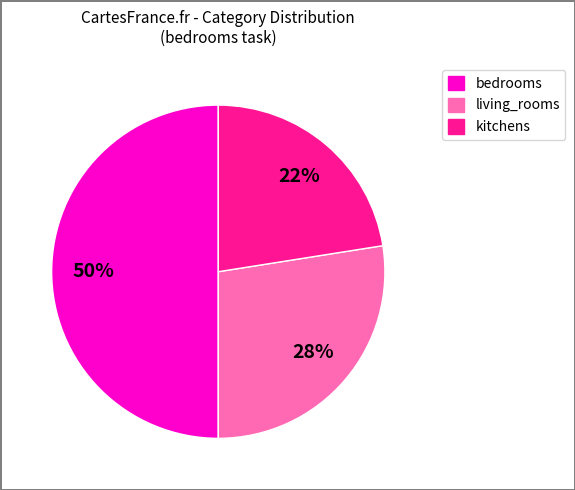

To the nearest percent, what is the combined percentage of kitchens and bedrooms?

72%